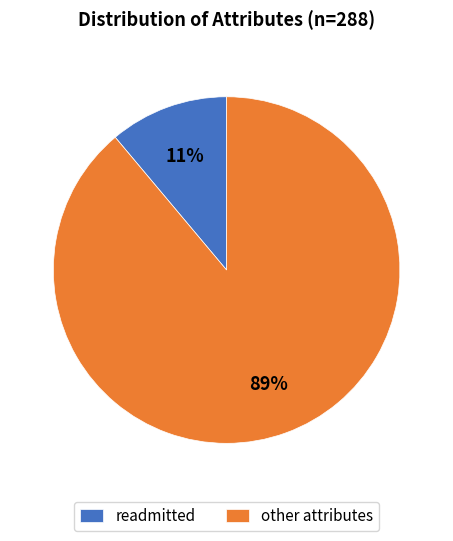

Combined, do readmitted and other attributes account for over 50%?

Yes